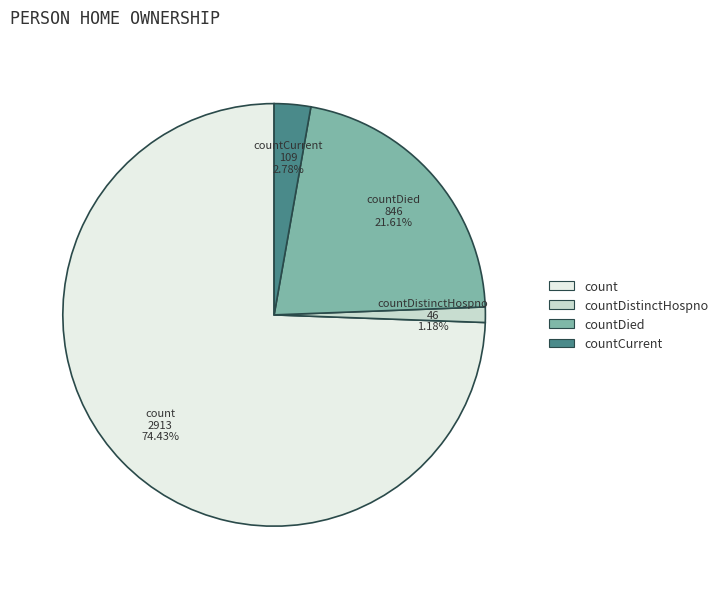

Does any single category account for the majority?

Yes